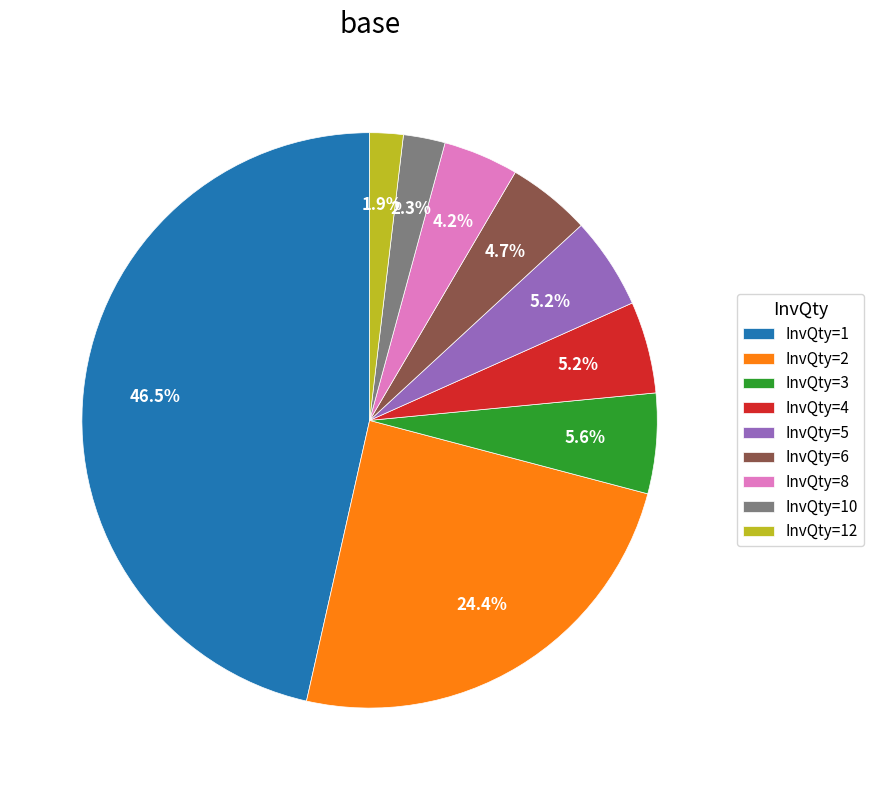

Does InvQty=1 account for over 50% of the chart?

No